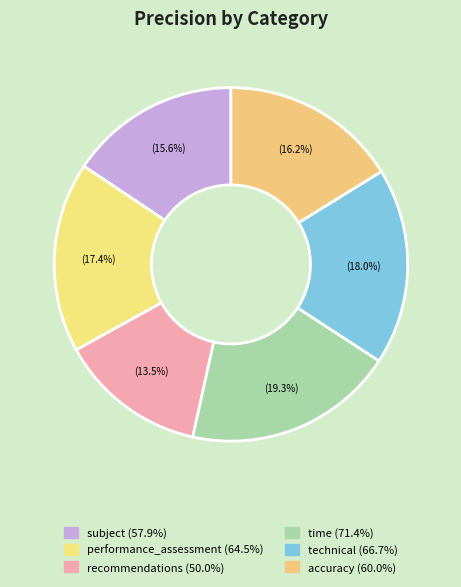

How many segments does this pie chart have?

6